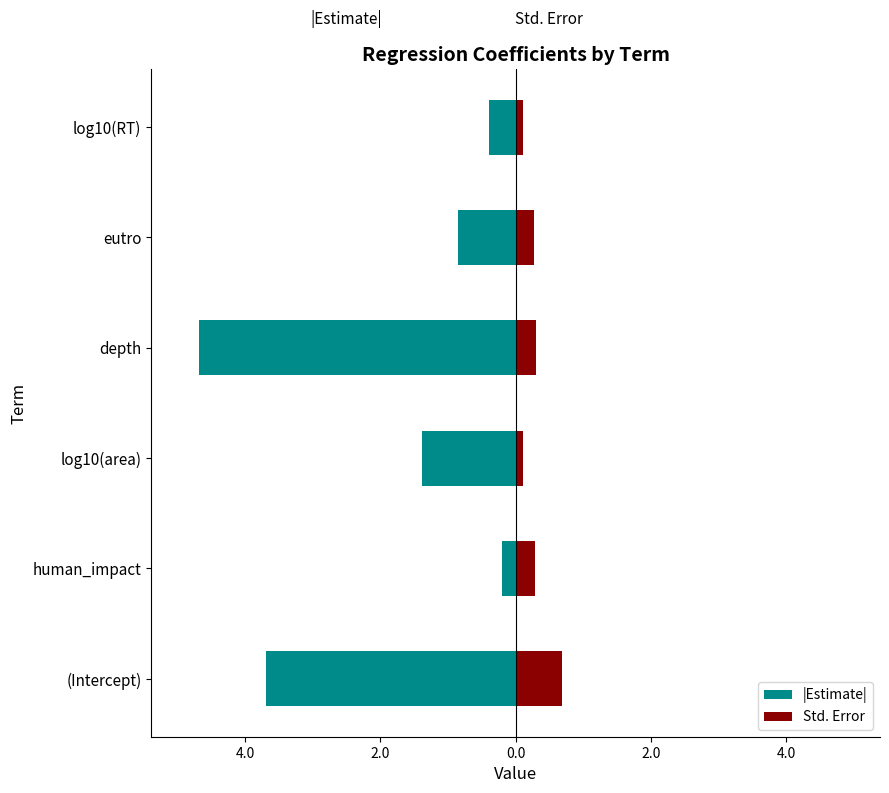

At how many categories does at least one series exceed 0?

6